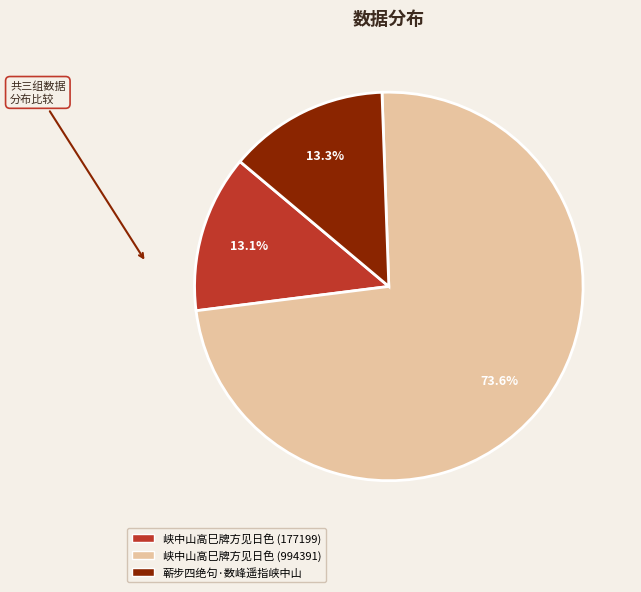

To the nearest percent, what is the combined percentage of 峡中山高巳牌方见日色 (994391) and 蕲步四绝句·数峰遥指峡中山?

87%